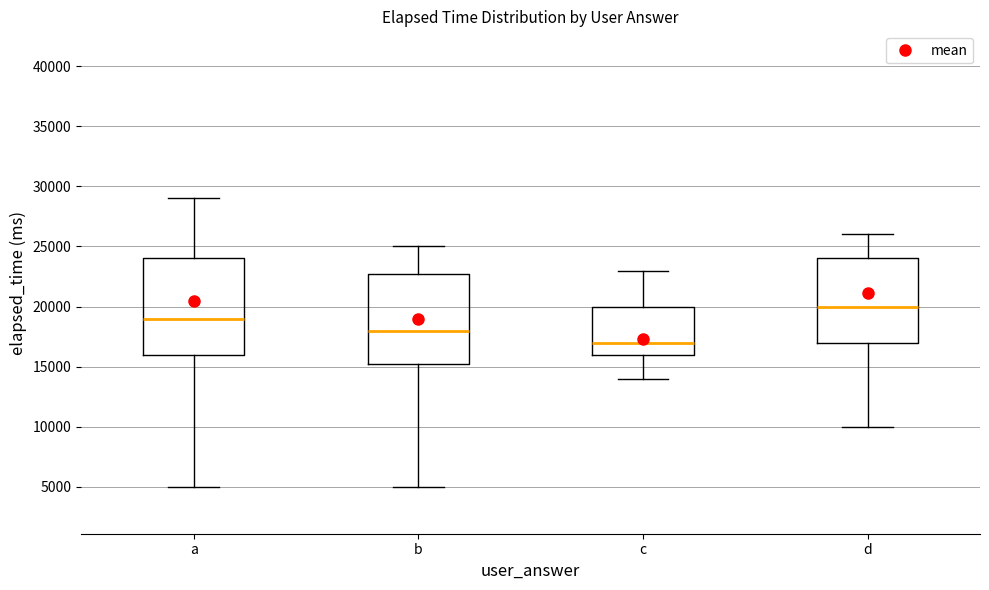

Reading left to right, transcribe this box plot: for each box, give where its median line is, the range the box spans, and where its two whiskers end, as read against the y-axis. The values are not printed on the chart, so give them approximately, as read against the axis.

a: median 19000, box 16000 to 24000, whiskers 5000 to 29000
b: median 18000, box 15500 to 23000, whiskers 5000 to 25000
c: median 17000, box 16000 to 20000, whiskers 14000 to 23000
d: median 20000, box 17000 to 24000, whiskers 10000 to 26000